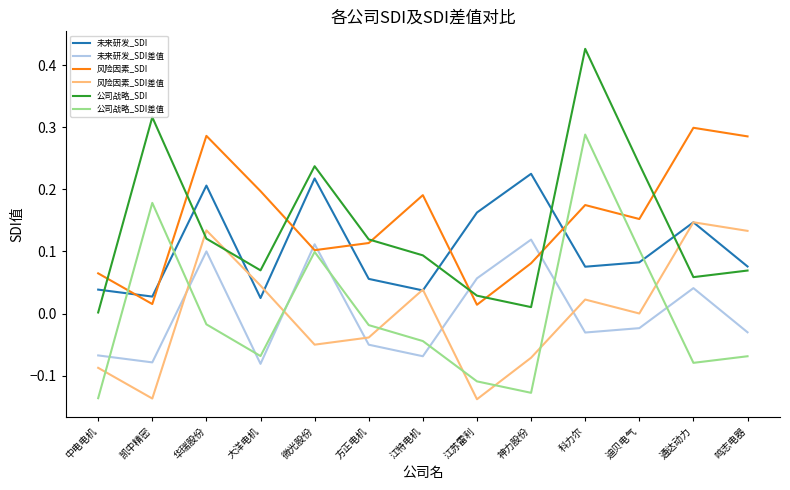

What is the difference between the highest and lowest values at 科力尔?

0.5